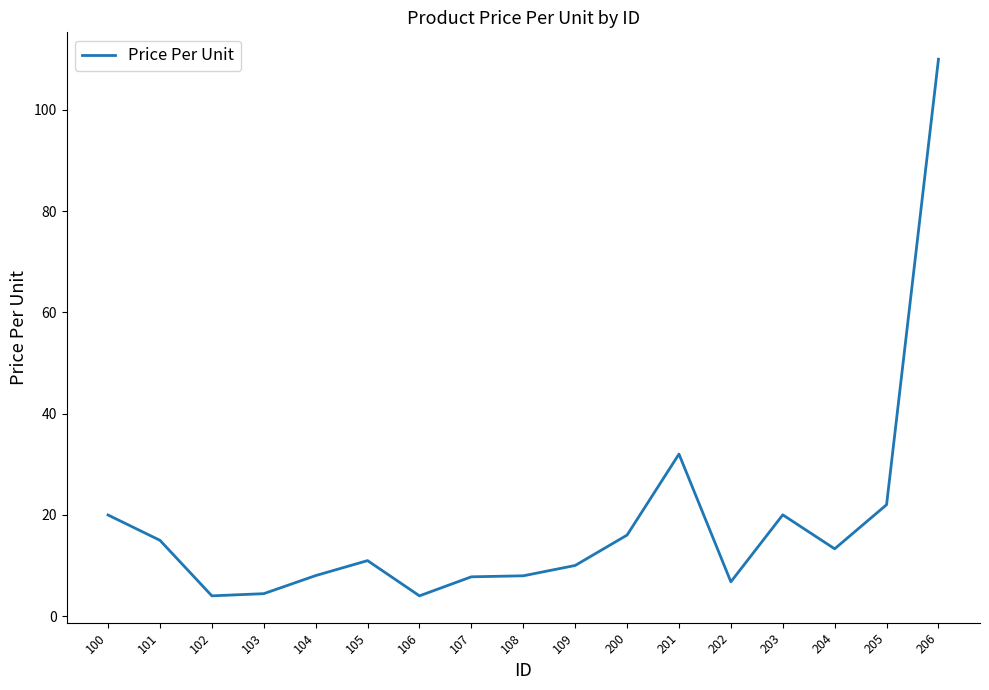

Between 206 and 203, which is larger?

206